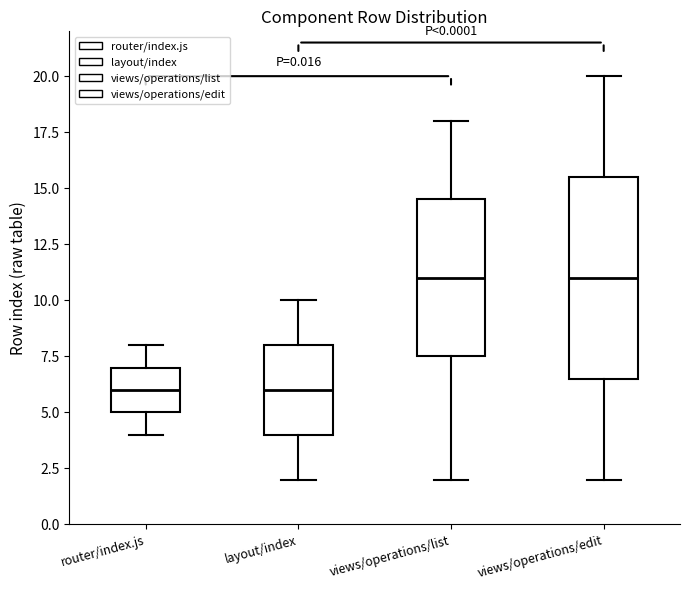

Reading left to right, transcribe this box plot: for each box, give where its median line is, the range the box spans, and where its two whiskers end, as read against the y-axis. The values are not printed on the chart, so give them approximately, as read against the axis.

router/index.js: median 6.0, box 5.0 to 7.0, whiskers 4.0 to 8.0
layout/index: median 6.0, box 4.0 to 8.0, whiskers 2.0 to 10.0
views/operations/list: median 11.0, box 7.5 to 14.5, whiskers 2.0 to 18.0
views/operations/edit: median 11.0, box 6.5 to 15.5, whiskers 2.0 to 20.0